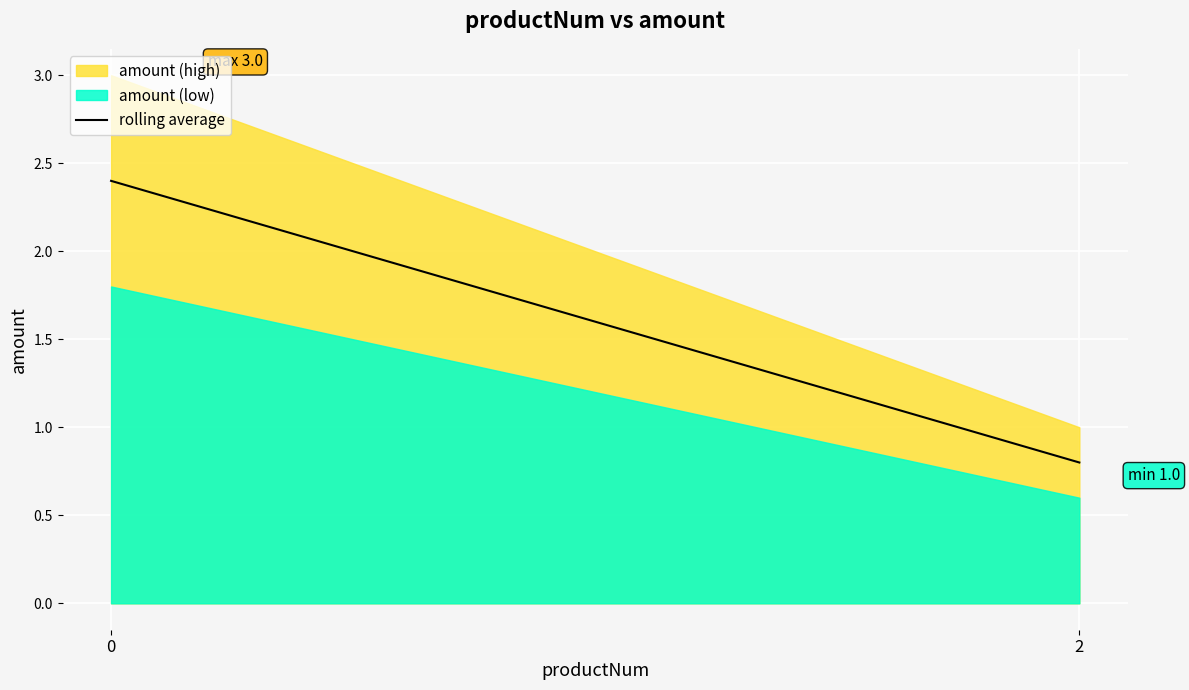

Which series changed the most between 0 and 2?

amount (high)